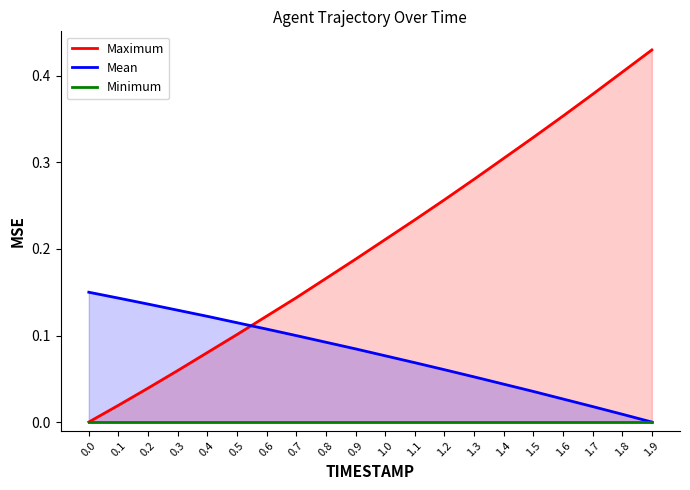

What is the difference between the maximum and minimum values in the Maximum series?

0.4